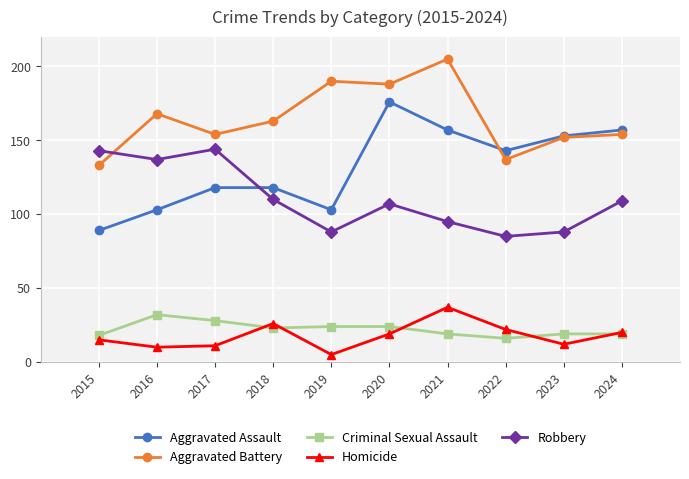

Which category has the lowest value across all series?

2019